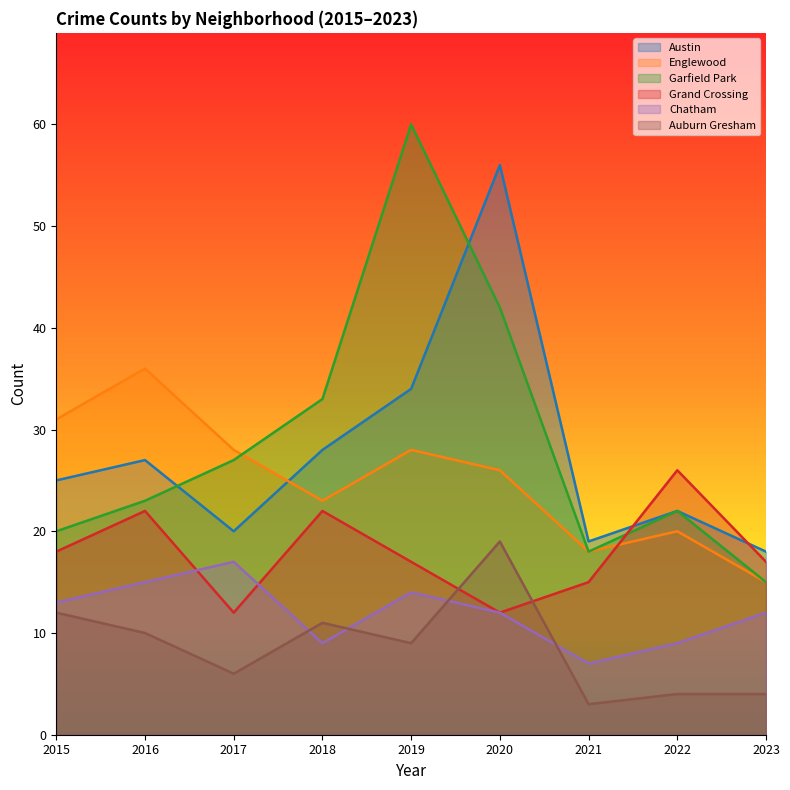

Which series ends up on top after the final intersection of Grand Crossing and Chatham?

Grand Crossing